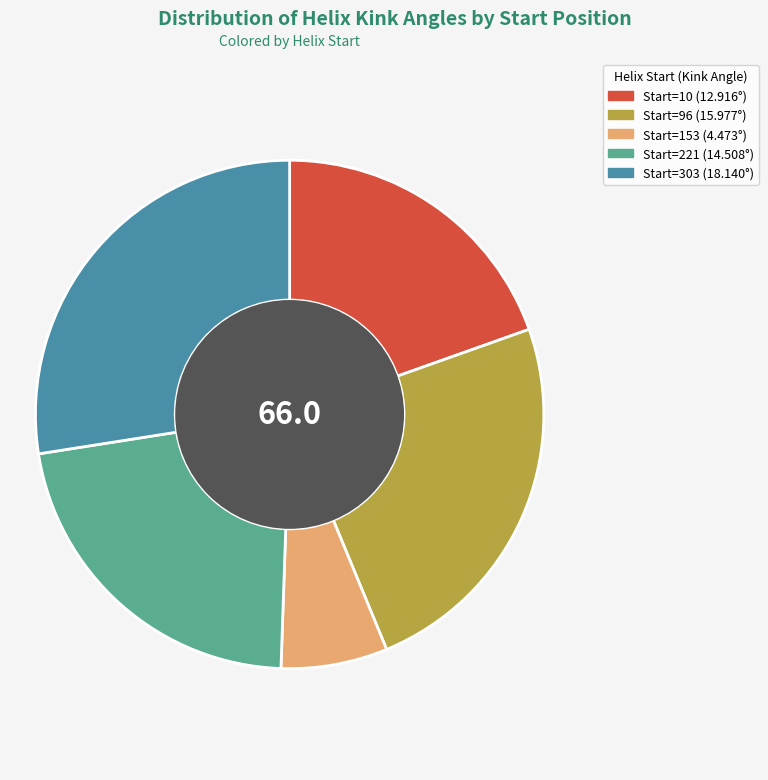

Does any single category account for the majority?

No